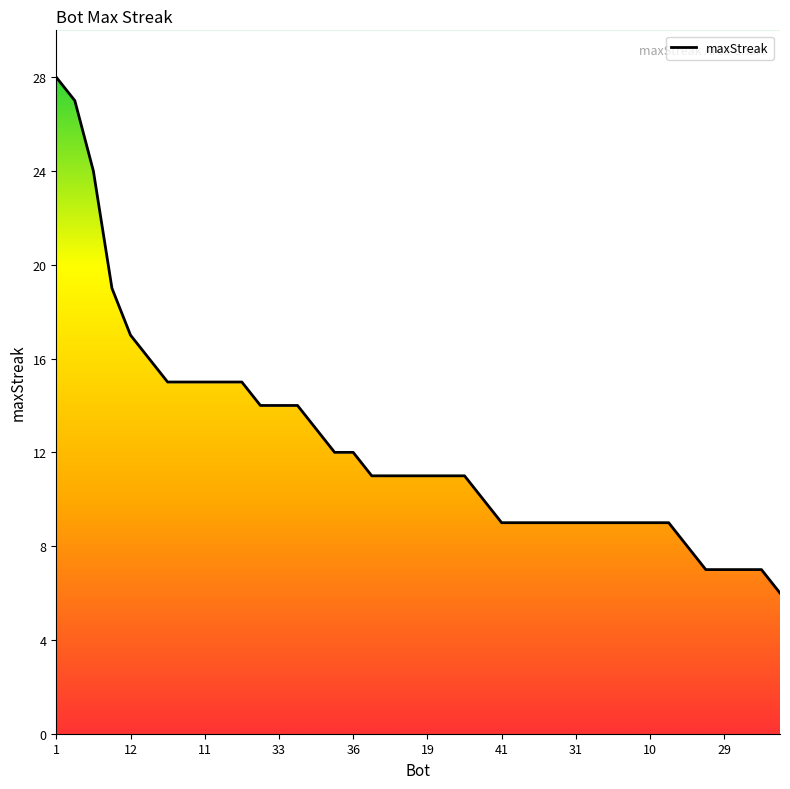

Reading left to right, list all the values displayed in this chart.

1=28	24=27	27=24	37=19	12=17	9=16	26=15	14=15	11=15	2=15	0=15	38=14	33=14	13=14	7=13	39=12	36=12	32=11	23=11	21=11	19=11	5=11	4=11	28=10	41=9	40=9	35=9	34=9	31=9	18=9	17=9	15=9	10=9	6=9	20=8	30=7	29=7	22=7	8=7	25=6